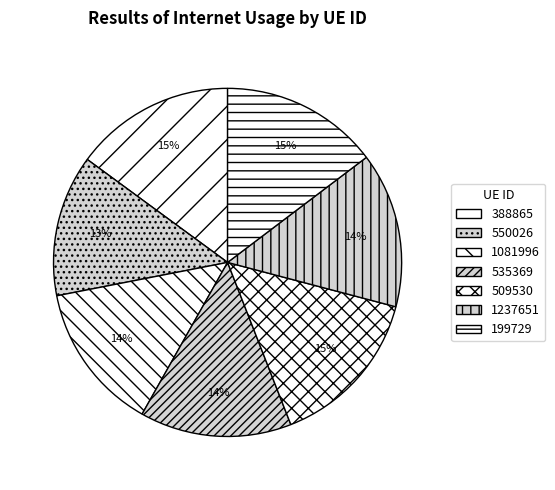

Count the number of slices in the pie.

7